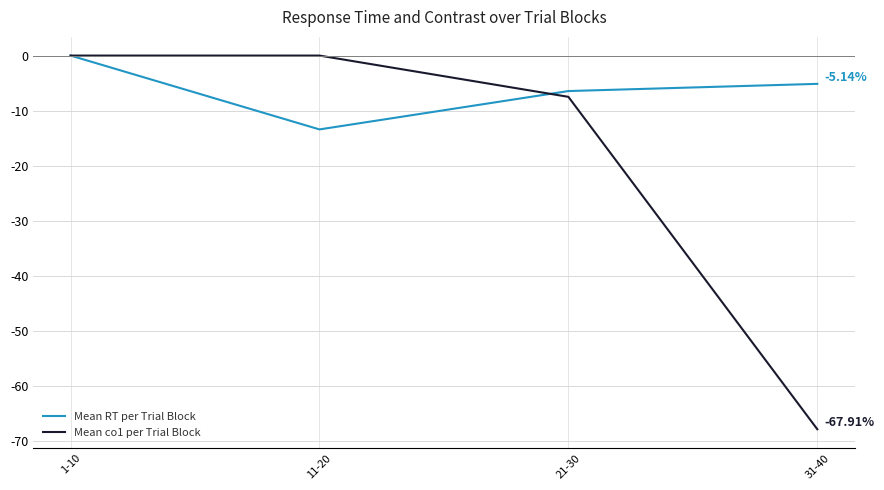

Read the Mean co1 per Trial Block value at 31-40.

-67.9